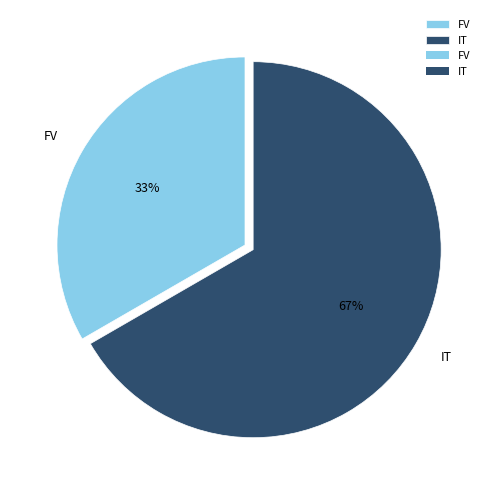

Approximately how many times larger is the value at IT compared to FV?

2.0